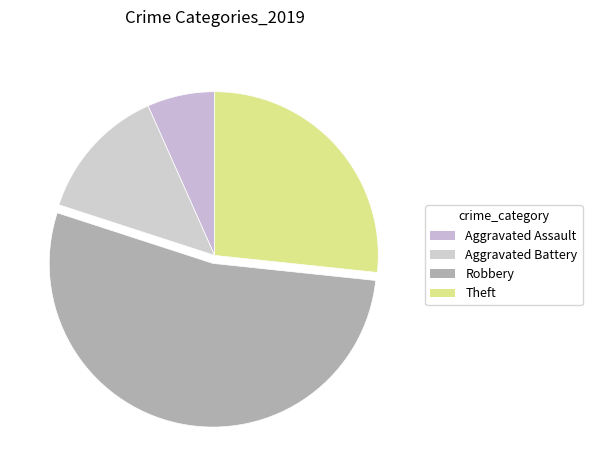

What percentage is NOT represented by Robbery?

46.7%